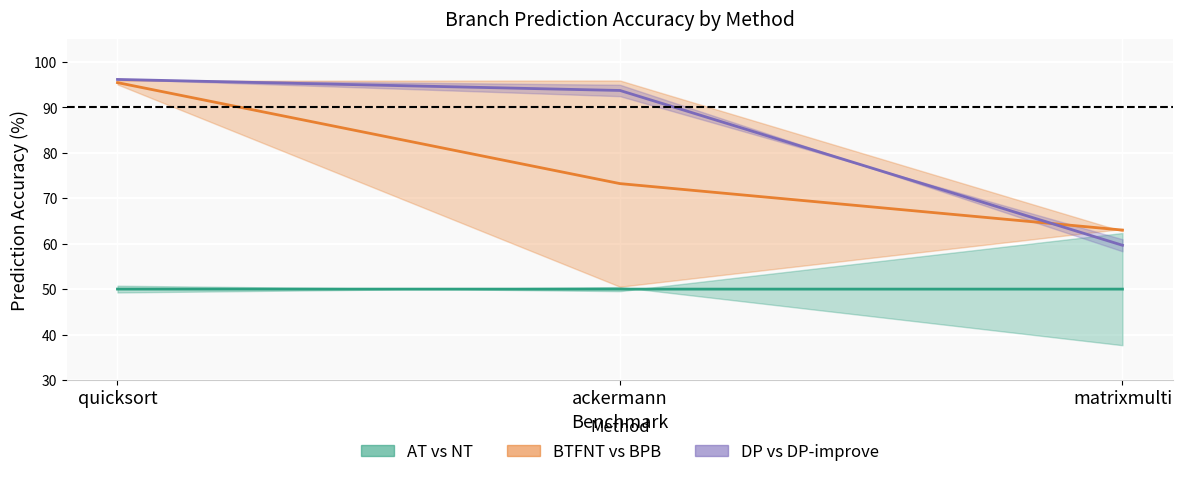

At how many categories does at least one series exceed 82?

2